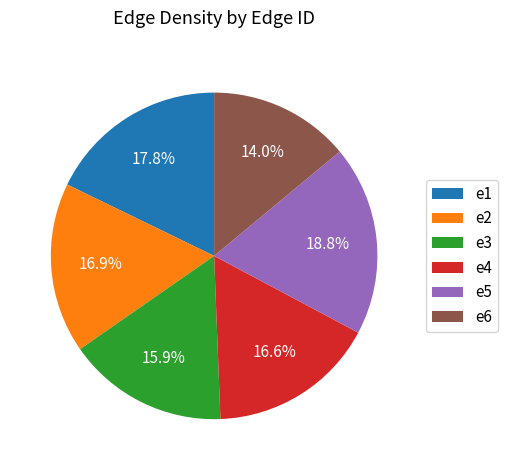

True or false: e3 accounts for 16% of the total.

True